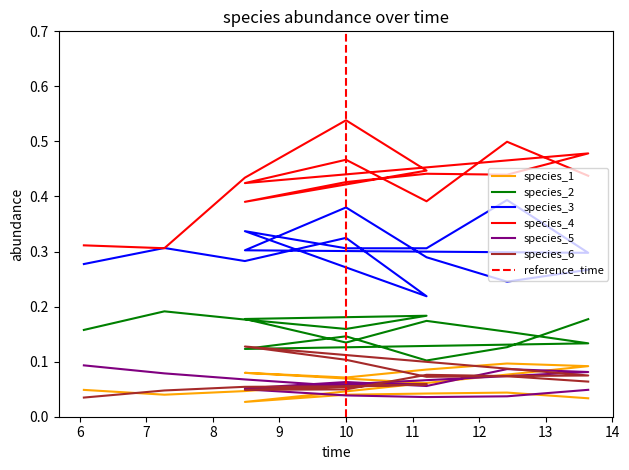

What is the spread (max minus min) of values at 6?

0.3